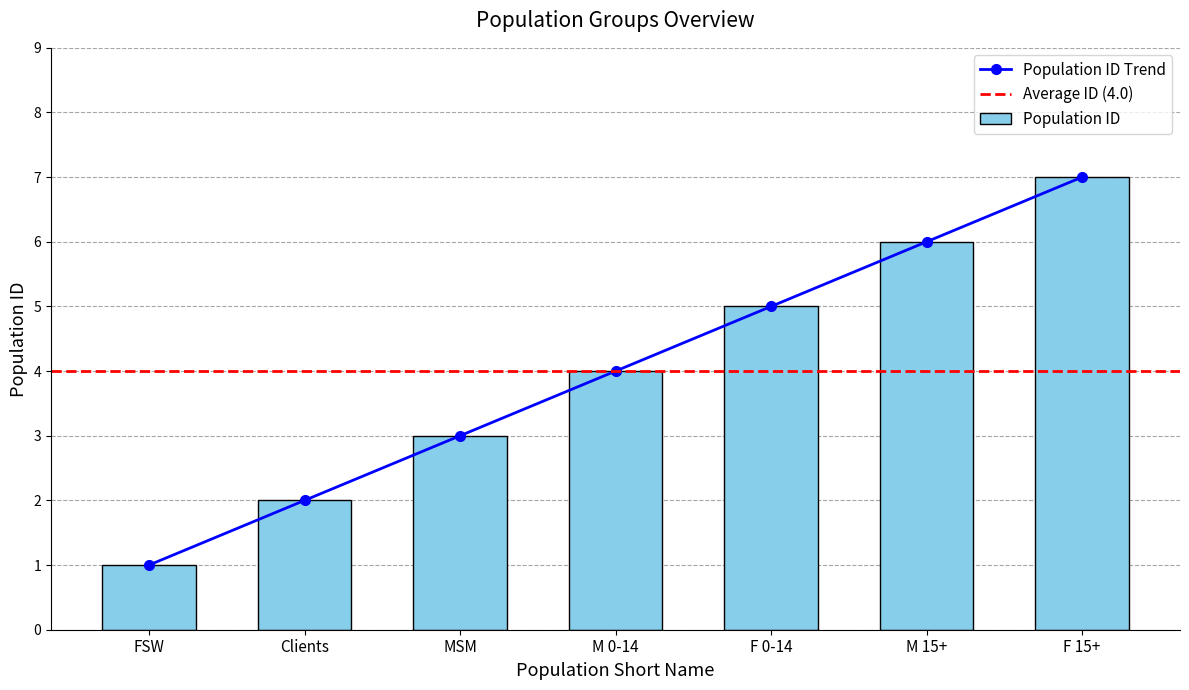

What is the label of the 4th bar from the left?

M 0-14